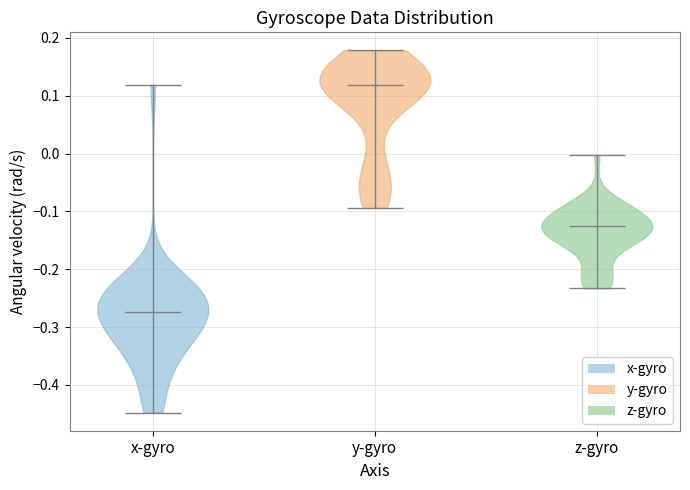

What is the lowest point the violin for y-gyro reaches on the y-axis? The values are not printed on the chart, so give them approximately, as read against the axis.

-0.09